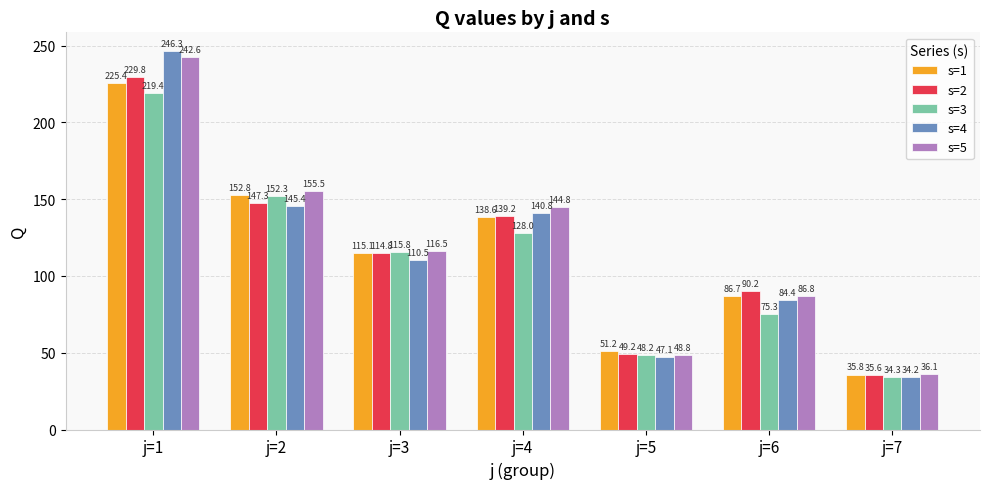

True or false: s=4 has a value of 246.3 at j=1.

True